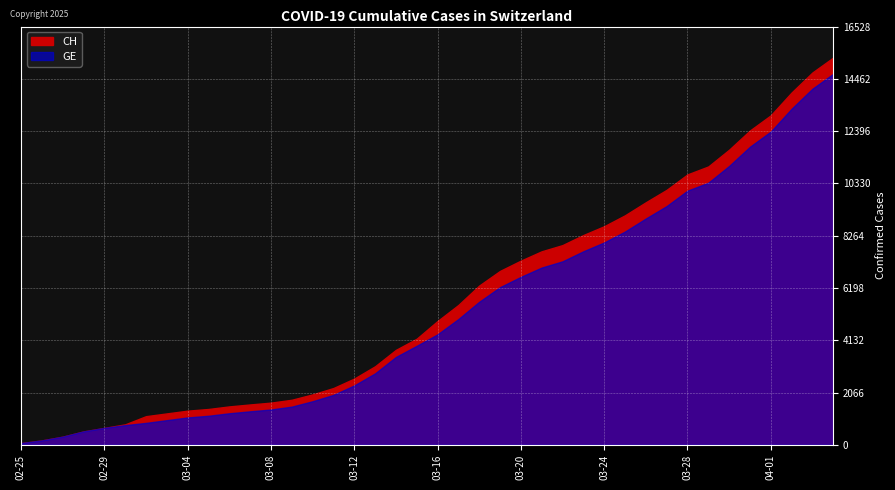

Is the value of CH at 2020-03-29 greater than the value of GE at 2020-03-25?

Yes